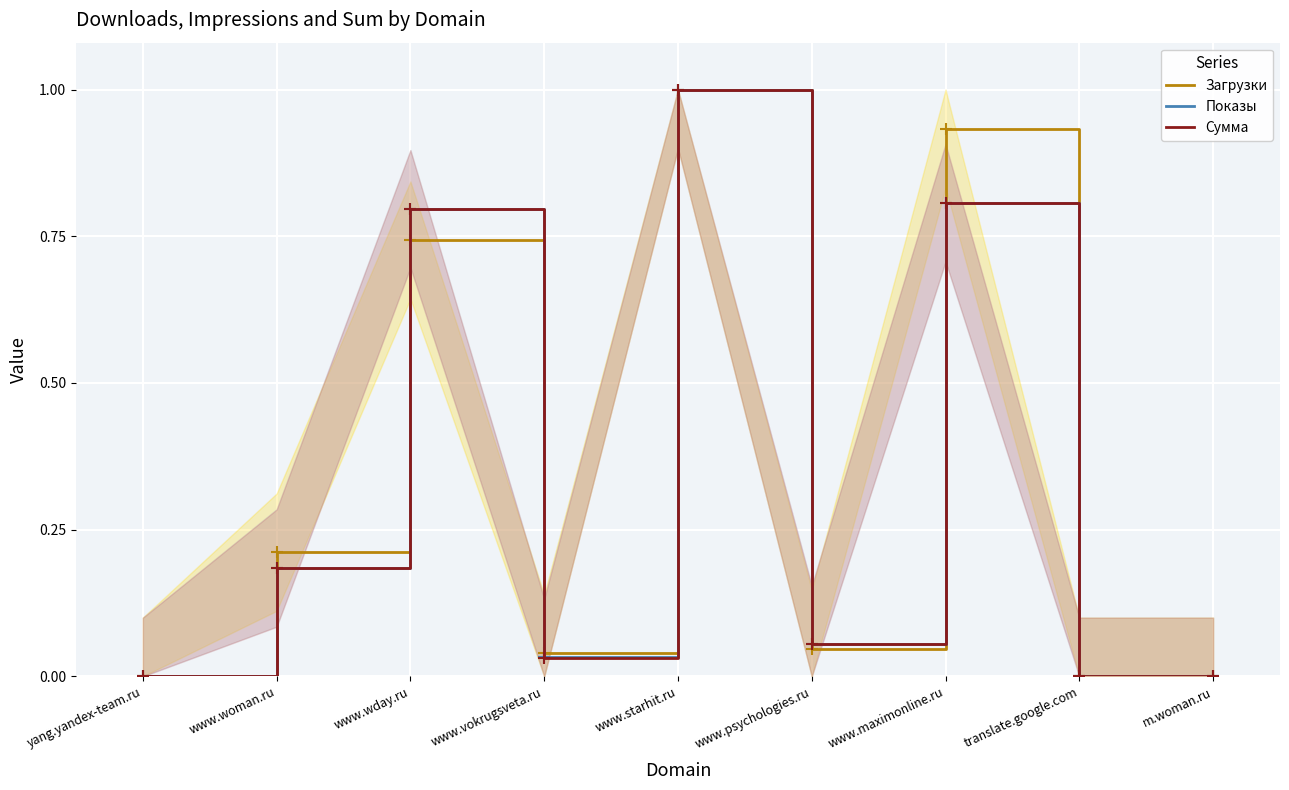

Which series changed the most between www.woman.ru and m.woman.ru?

Загрузки